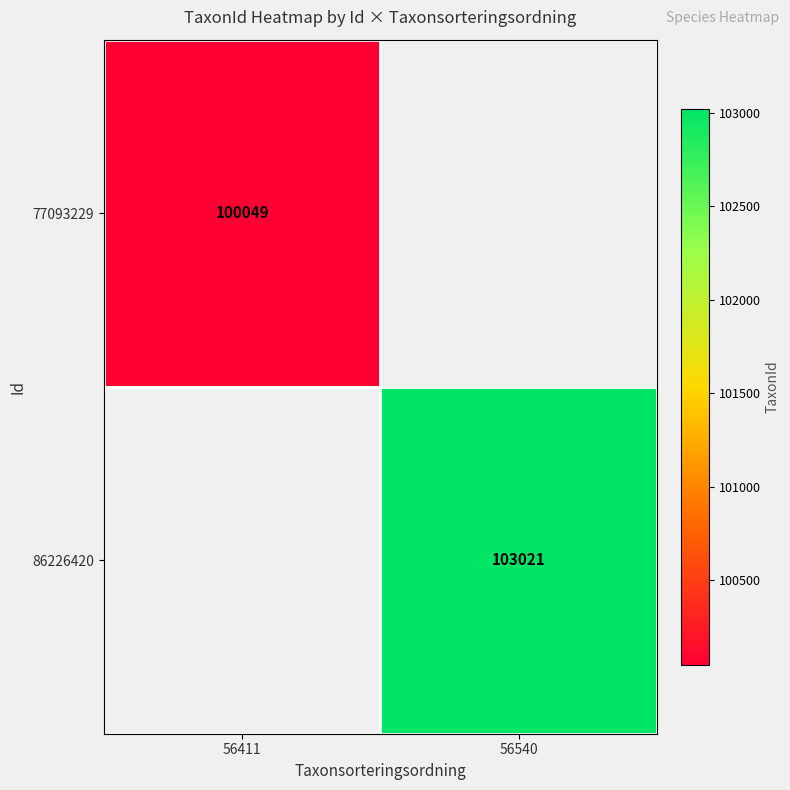

The 77093229 series shows 100049 at 56411. True or false?

True